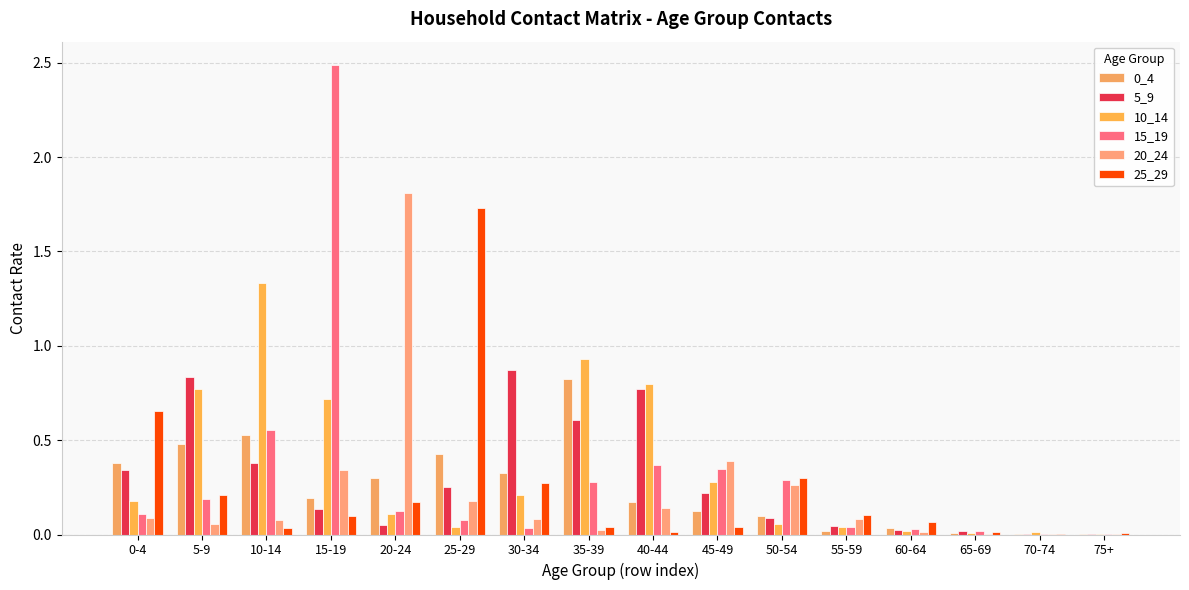

What is the total value across all series at 40-44?

2.3